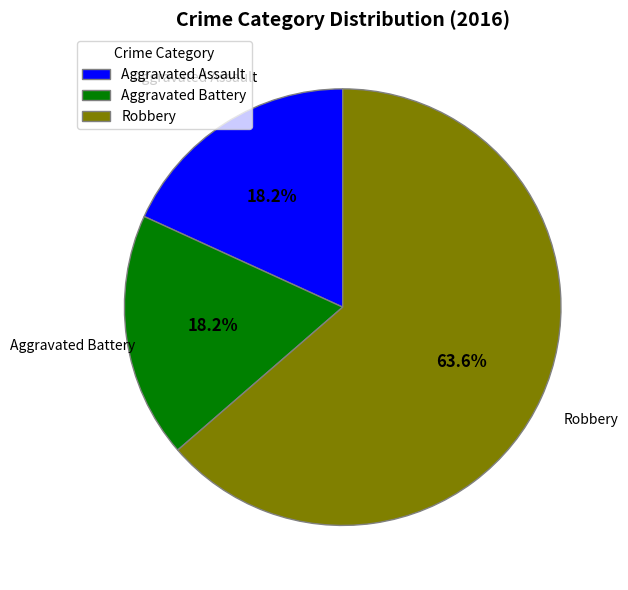

Which category has the biggest portion of the pie?

Robbery